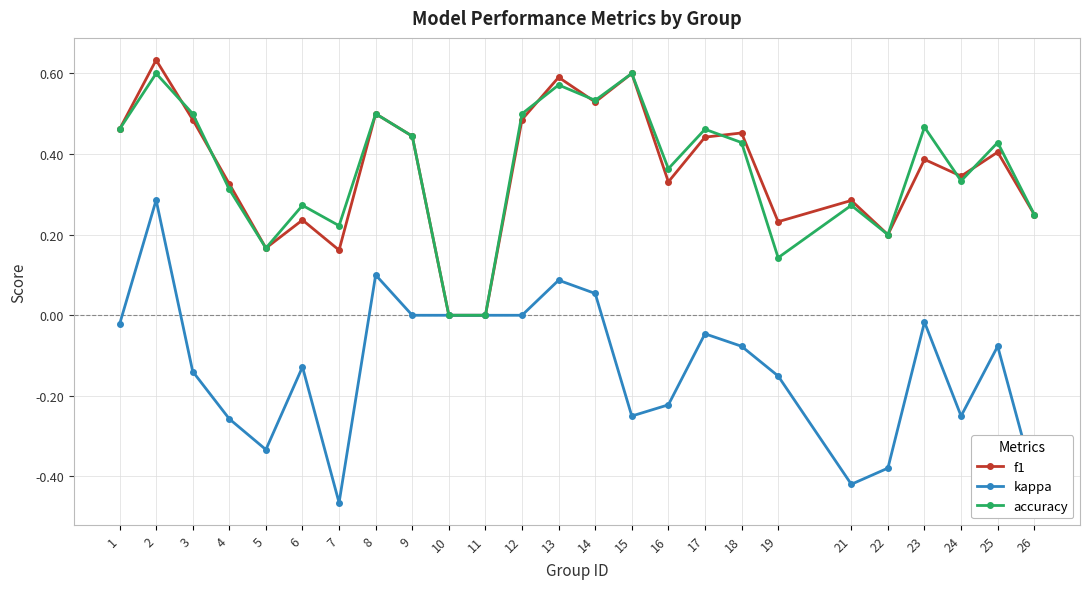

At which category does accuracy reach its first local peak?

2